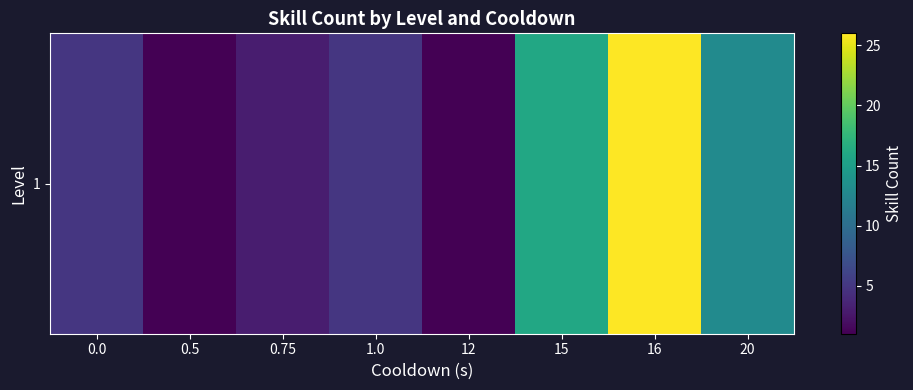

Reading right to left, list all the values displayed in this chart.

13	26	16	1	5	3	1	5